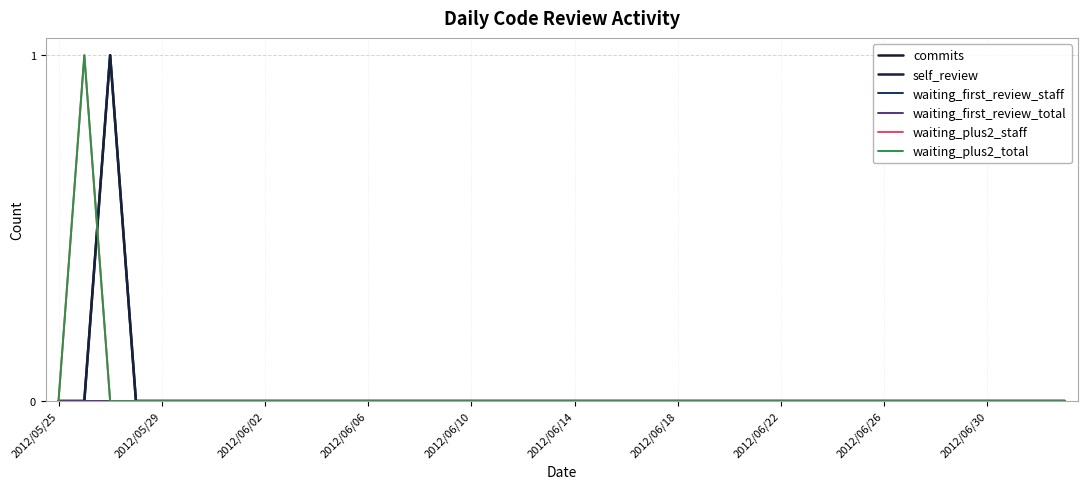

Does the chart have visible grid lines?

Yes